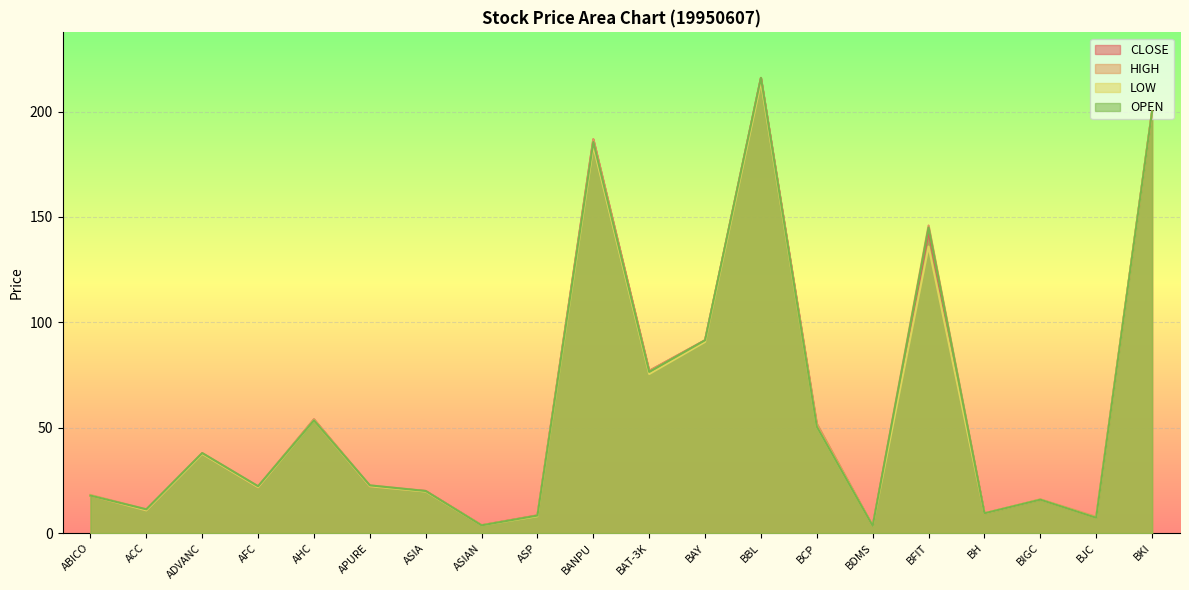

In CLOSE, how many points are lower than both neighbors (excluding endpoints)?

7